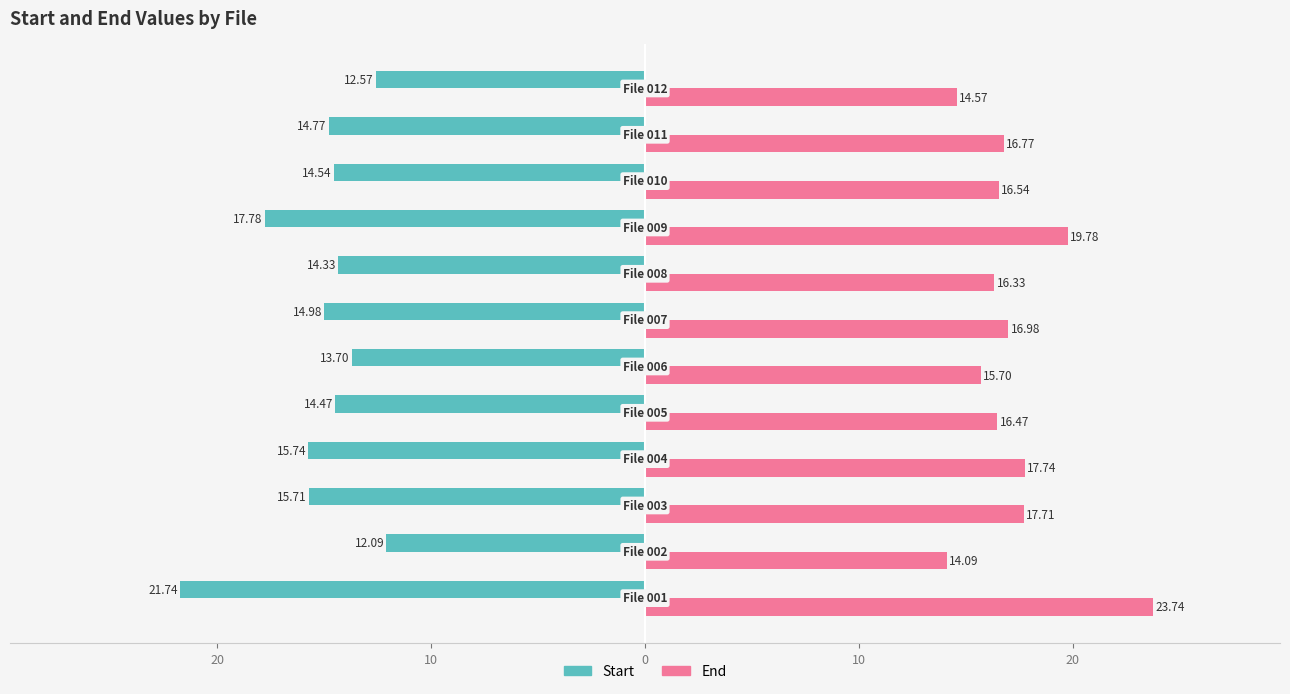

Reading left to right, list all the values displayed in this chart.

Start: -21.7	-12.1	-15.7	-15.7	-14.5	-13.7	-15.0	-14.3	-17.8	-14.5	-14.8	-12.6
End: 23.7	14.1	17.7	17.7	16.5	15.7	17.0	16.3	19.8	16.5	16.8	14.6